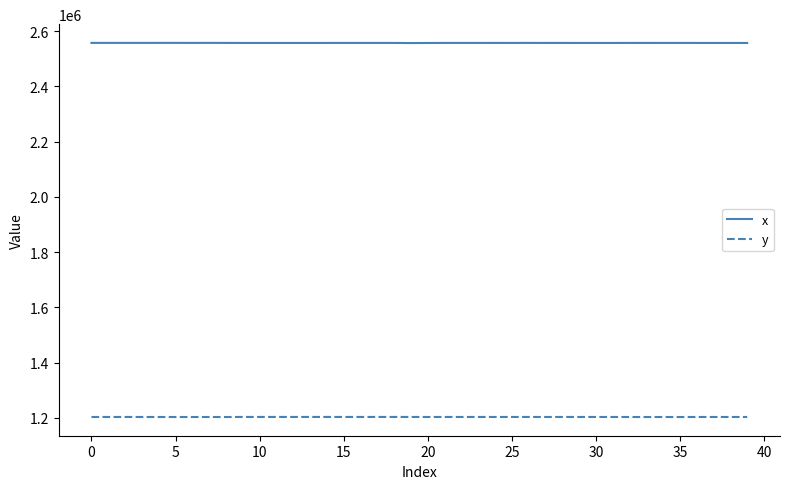

Rank the series by their maximum value, from lowest to highest.

y, x